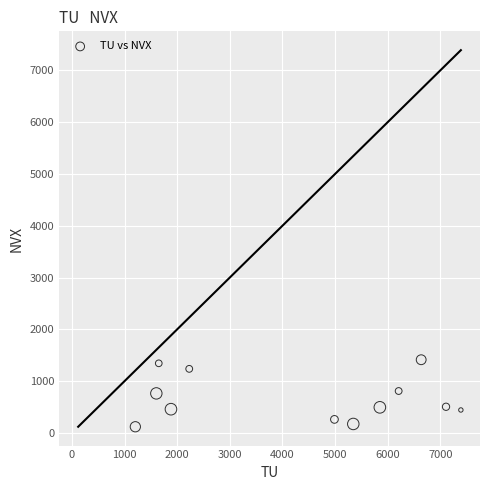

What is the average X value?

4341